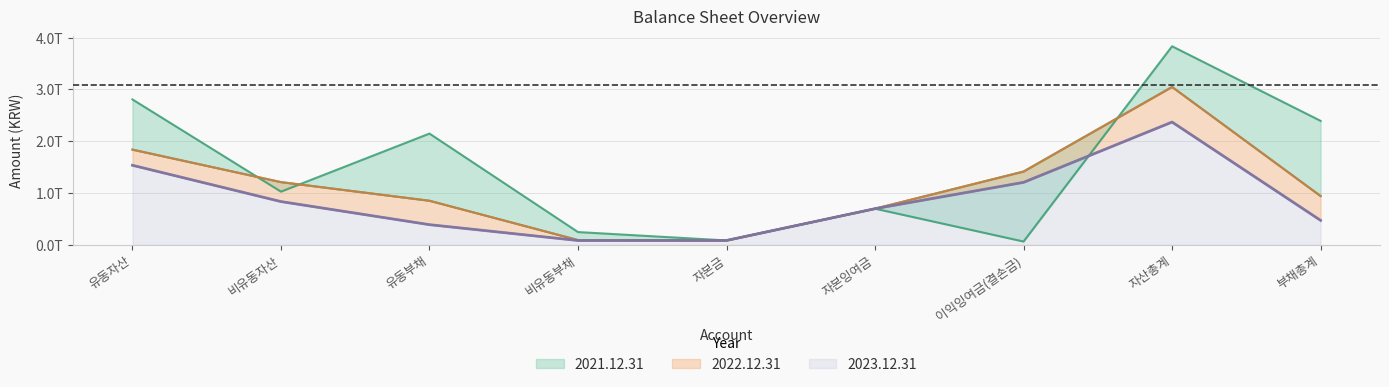

Which category has the highest value across all series?

자산총계